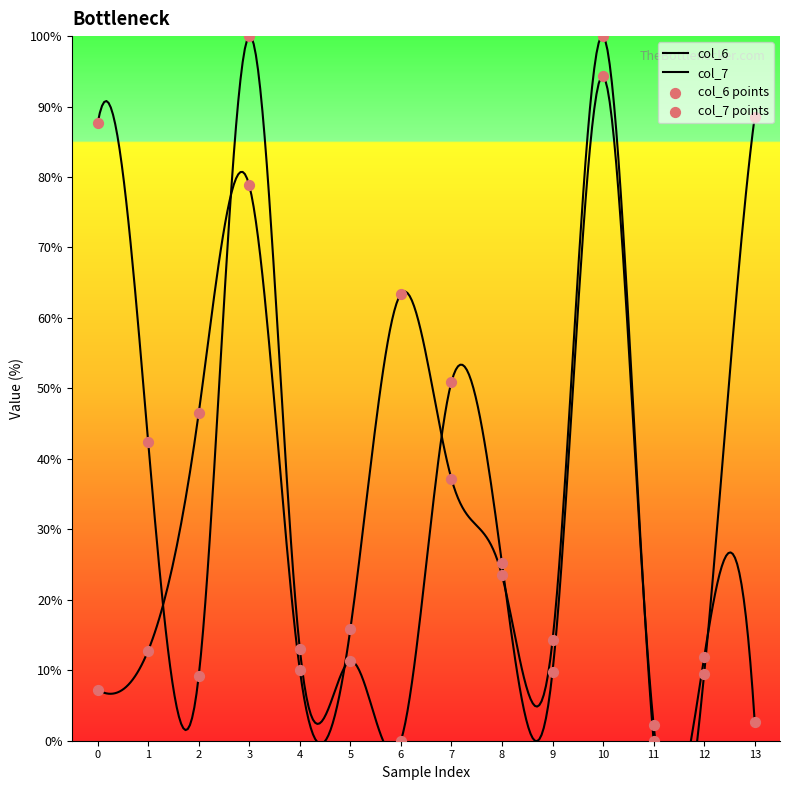

At how many categories does at least one series exceed 90?

2